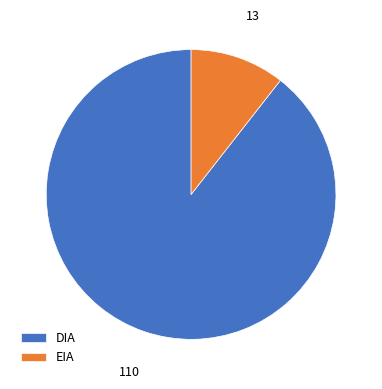

What is the ratio of the value at EIA to the value at DIA?

0.1